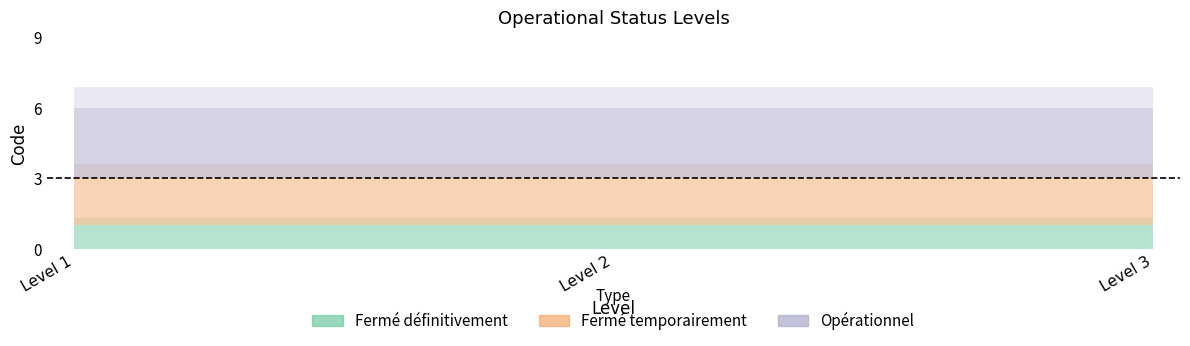

Which series has the largest total across all categories?

Opérationnel